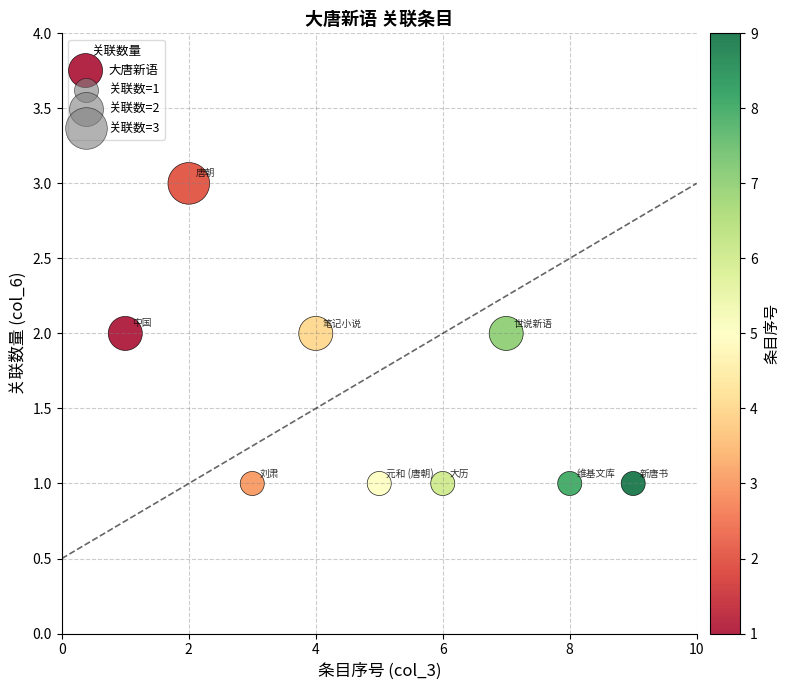

What is the average X value?

5